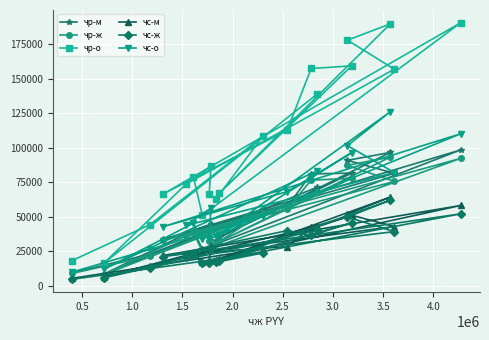

Does the chart display data point markers on the line(s)?

Yes